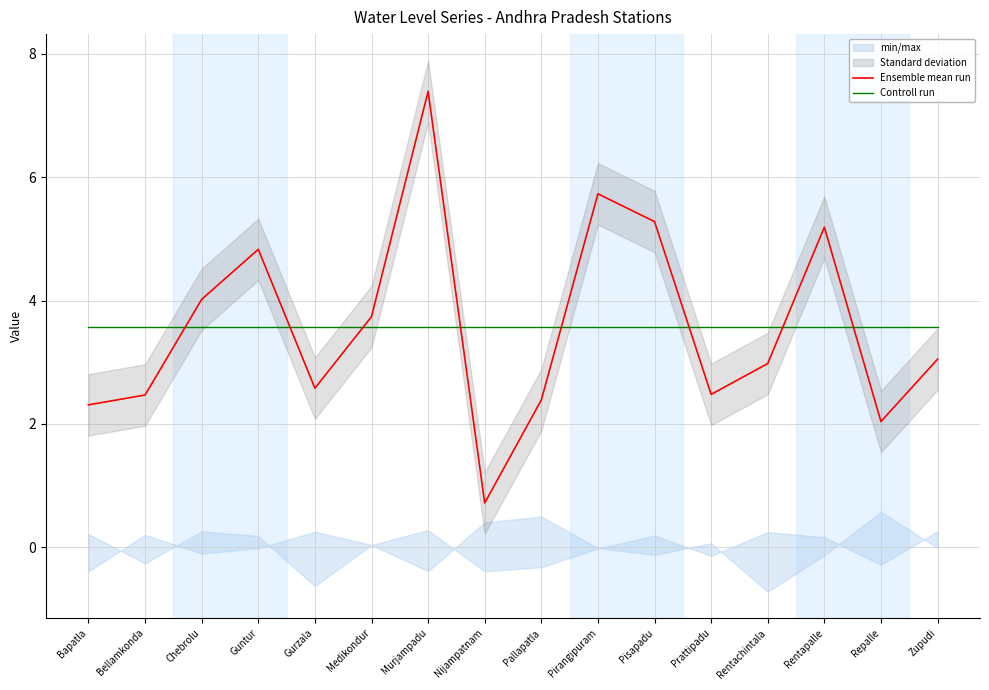

The value of Ensemble mean run at Prattipadu is 1.0. True or false?

False